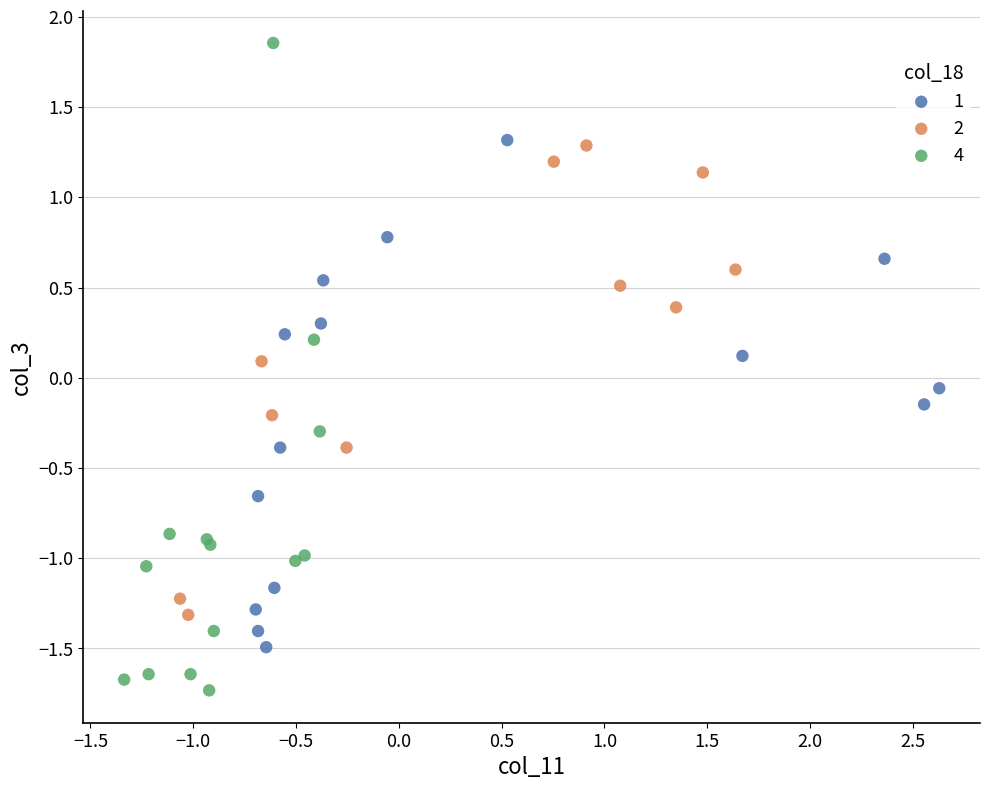

Which series reaches the maximum Y coordinate?

4